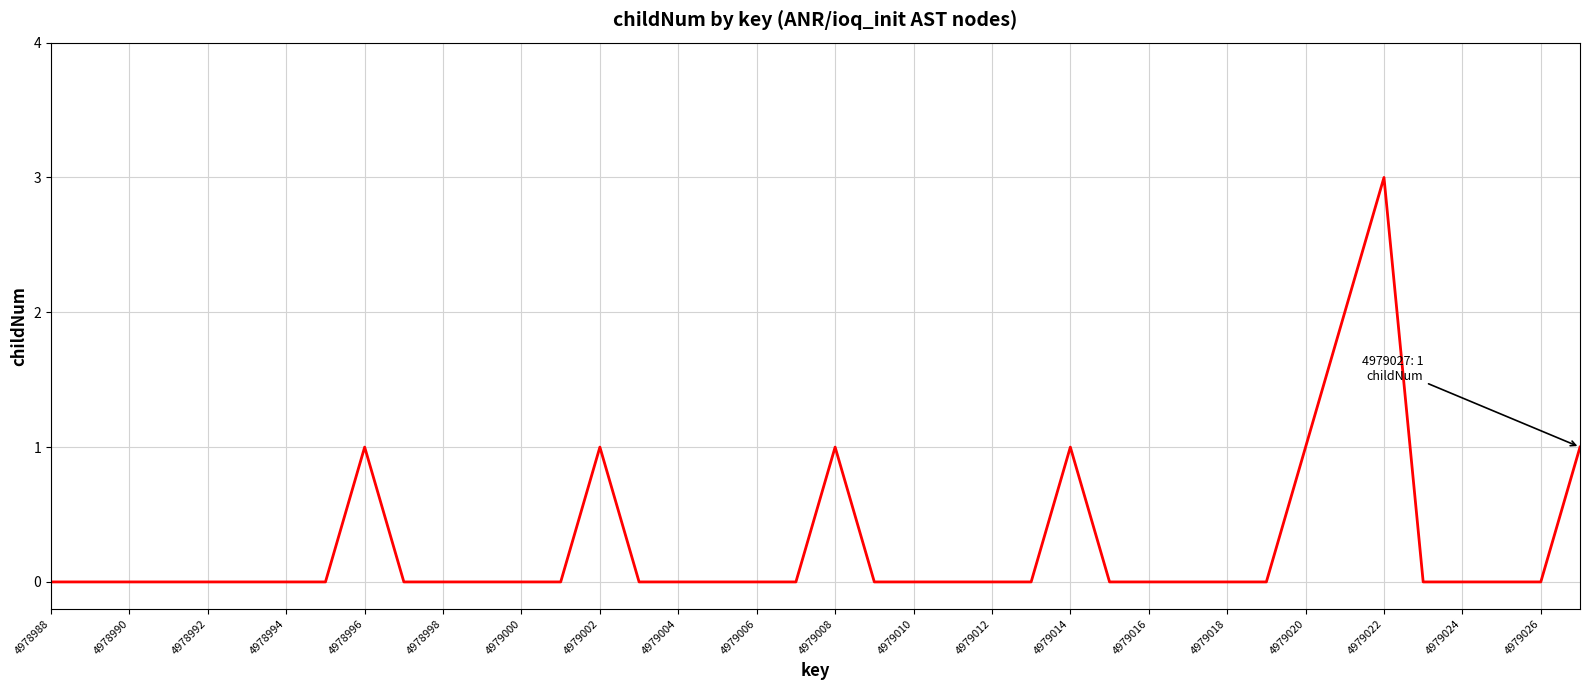

What is the maximum value shown in the chart?

3